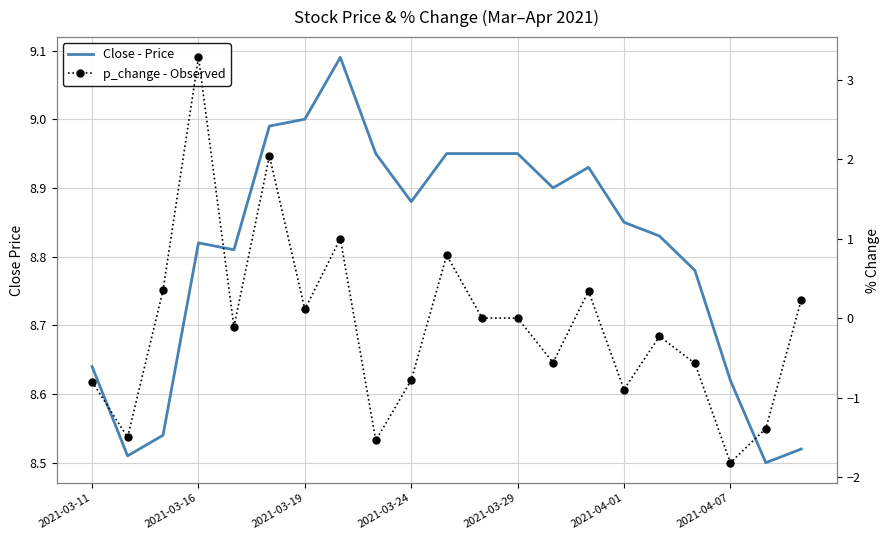

What is the difference between the Close - Price values at 14 and 2021-04-01?

0.1